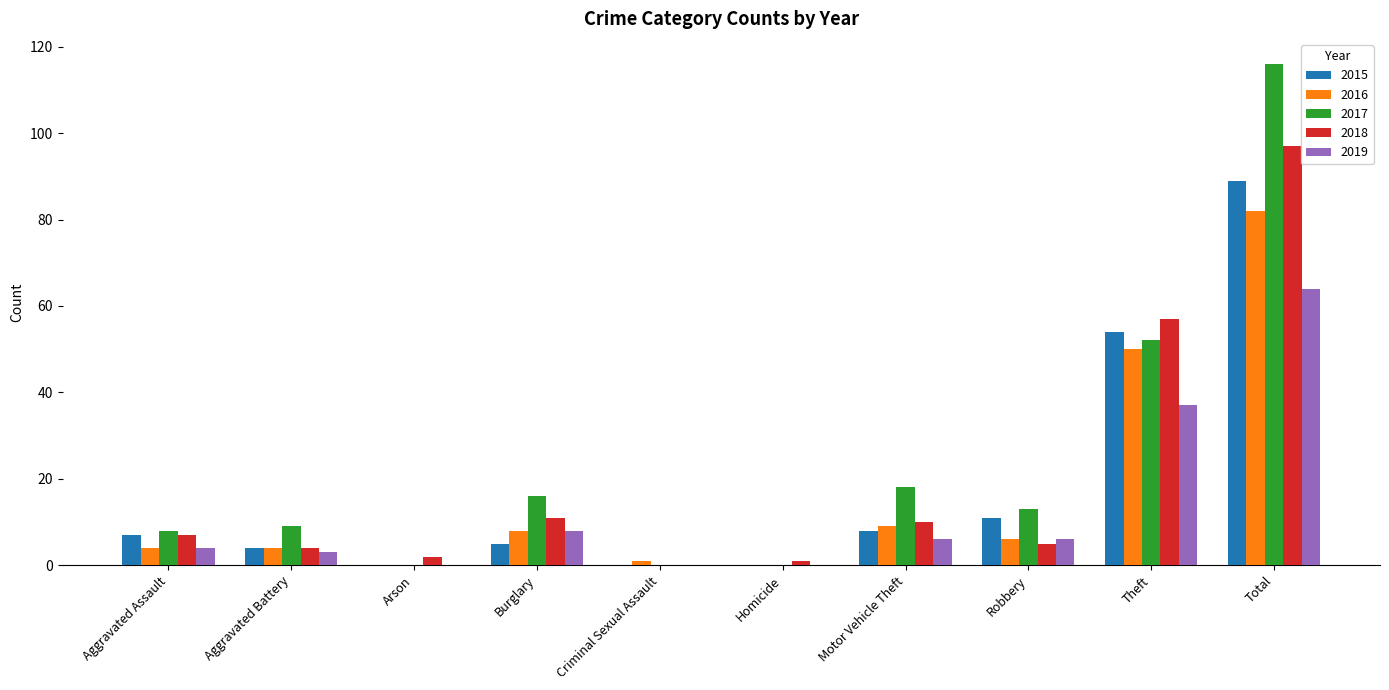

Count the number of data series in this chart.

5